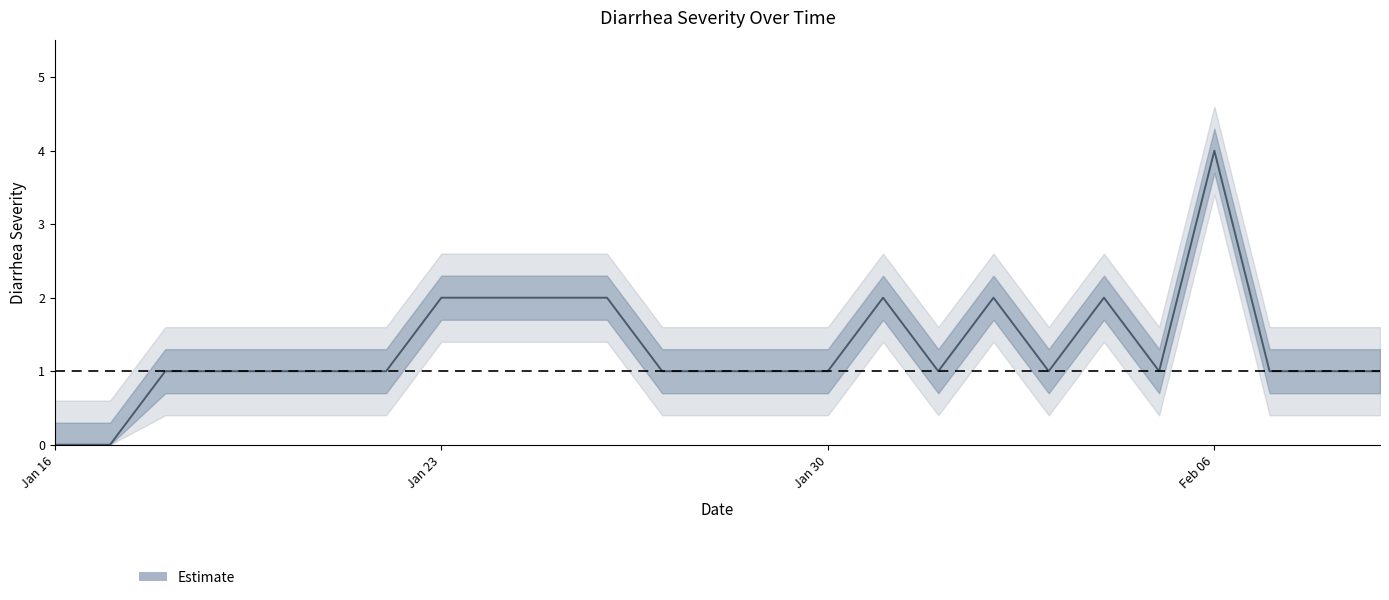

Where is the data nearest to the value 2?

Jan 23